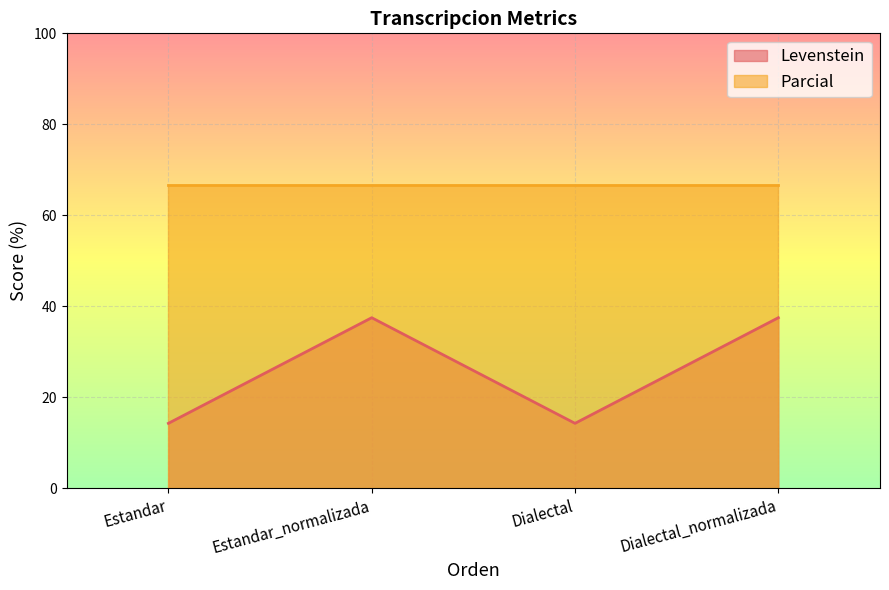

List the labels in order of value, smallest first.

Estandar, Dialectal, Estandar_normalizada, Dialectal_normalizada